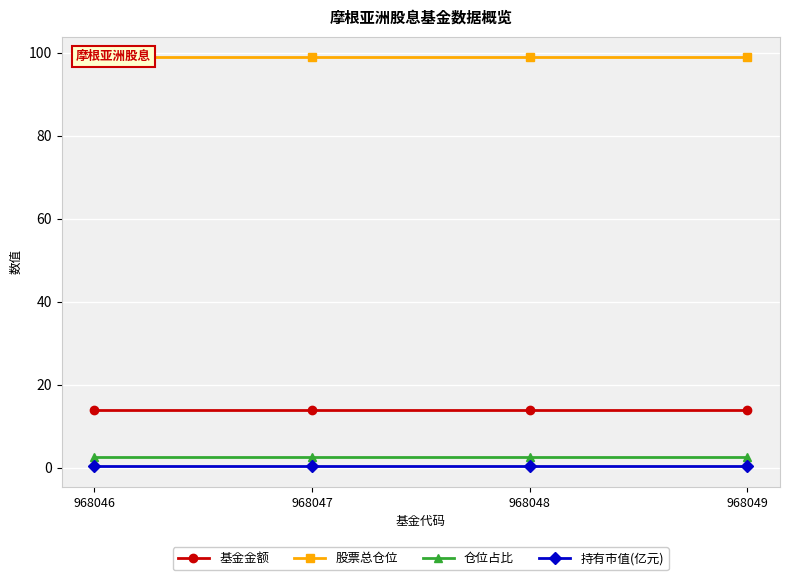

What is the sum of the 持有市值(亿元) values at 968046 and 968048?

0.7